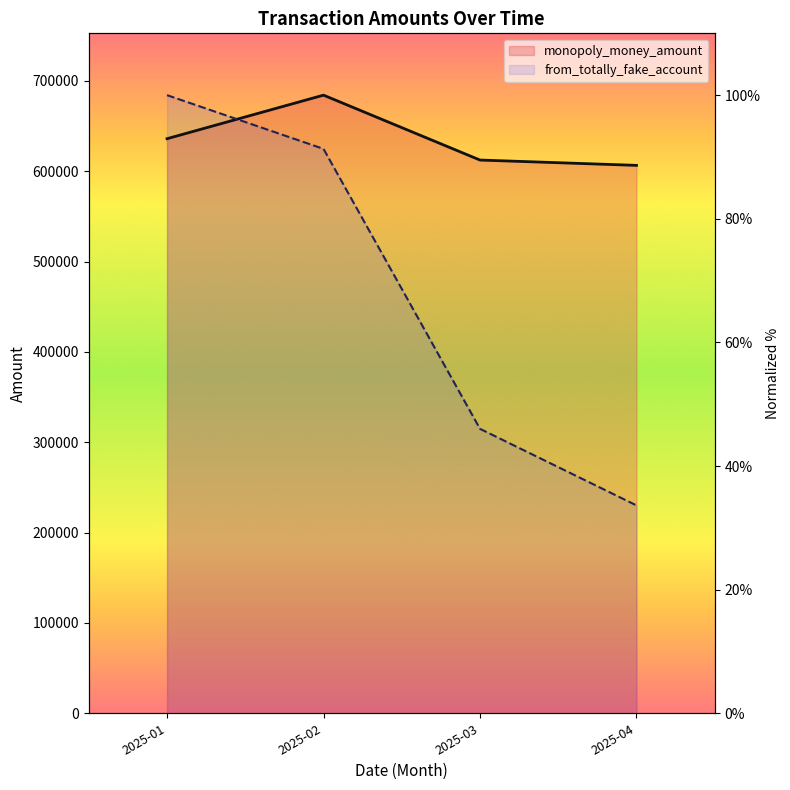

Which category has the lowest value across all series?

2025-04